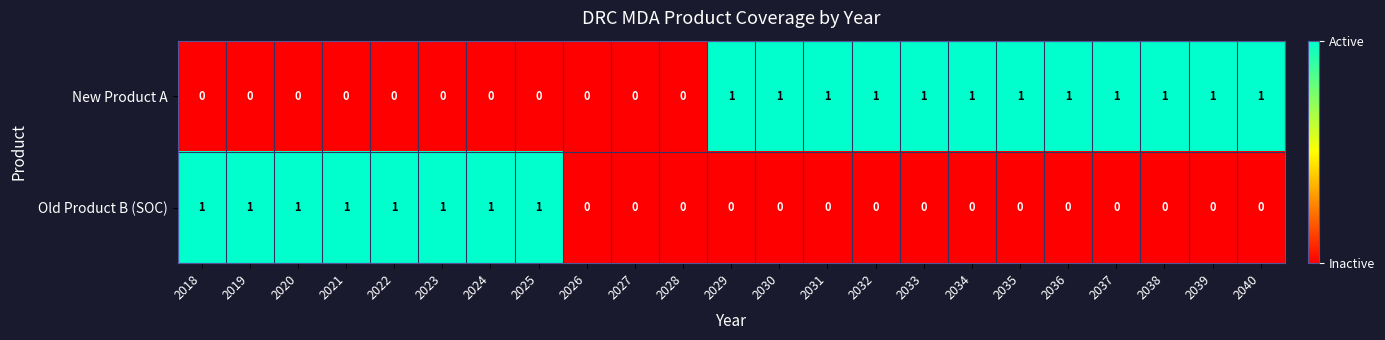

Rank the series by their average value, from lowest to highest.

Old Product B (SOC), New Product A